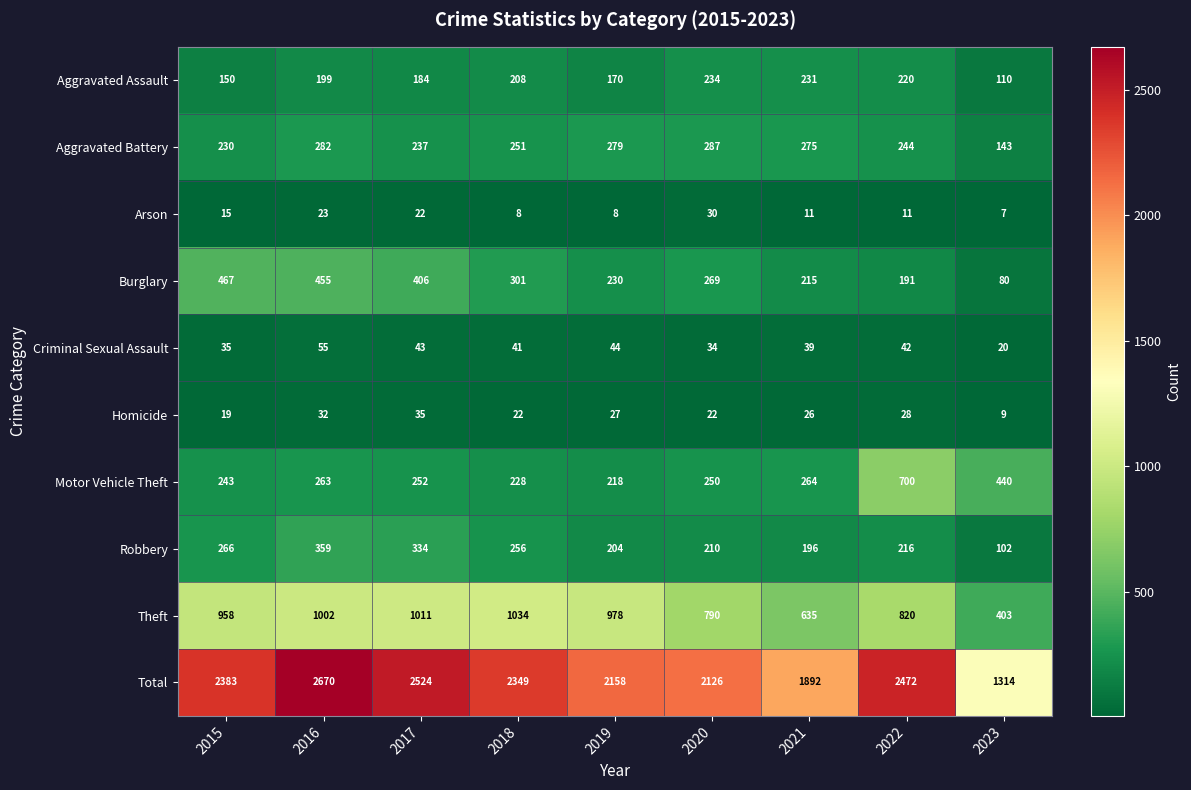

The Burglary series shows 109 at 2015. True or false?

False